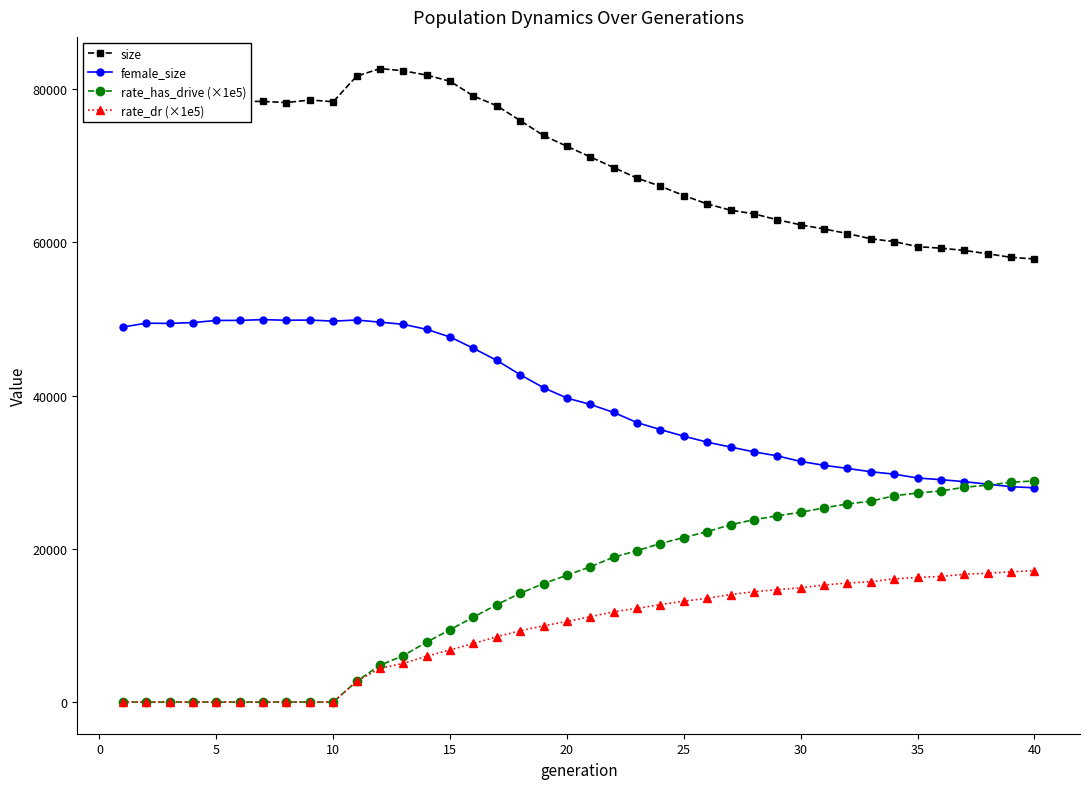

What is the lowest value of the female_size series?

27959.0